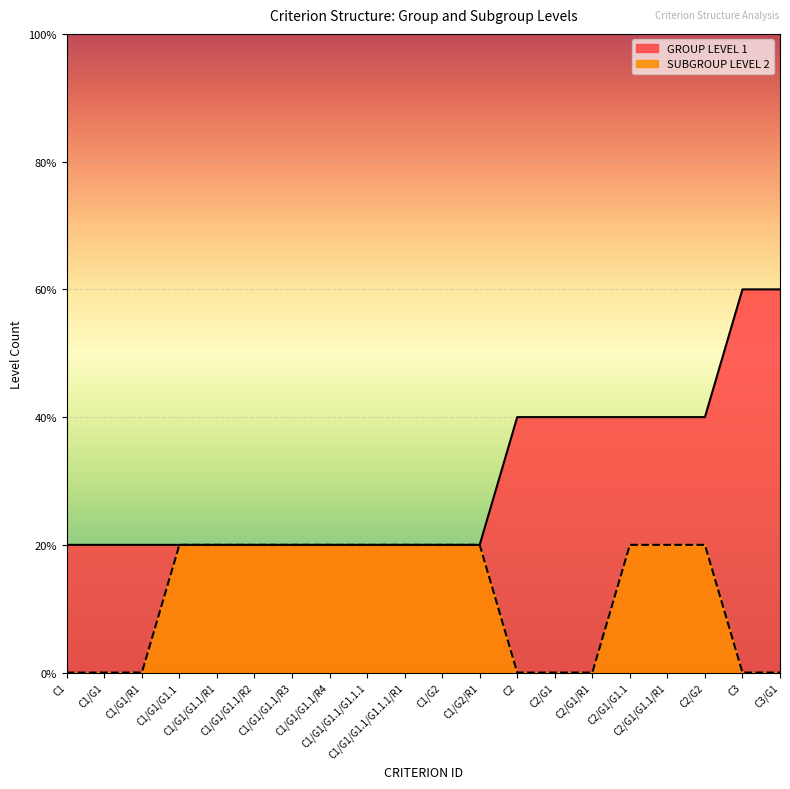

Reading right to left, what are all the values shown in this chart?

GROUP LEVEL 1: 3	3	2	2	2	2	2	2	1	1	1	1	1	1	1	1	1	1	1	1
SUBGROUP LEVEL 2: 0	0	1	1	1	0	0	0	1	1	1	1	1	1	1	1	1	0	0	0